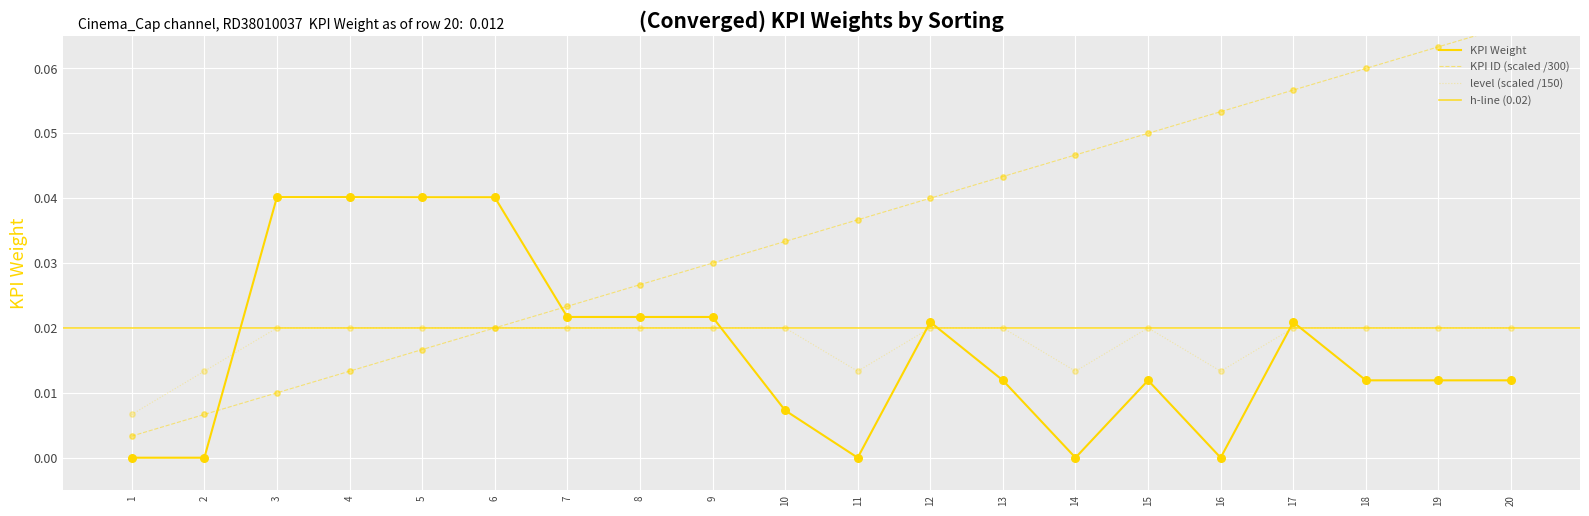

What is the total value across all series at 8?

0.1